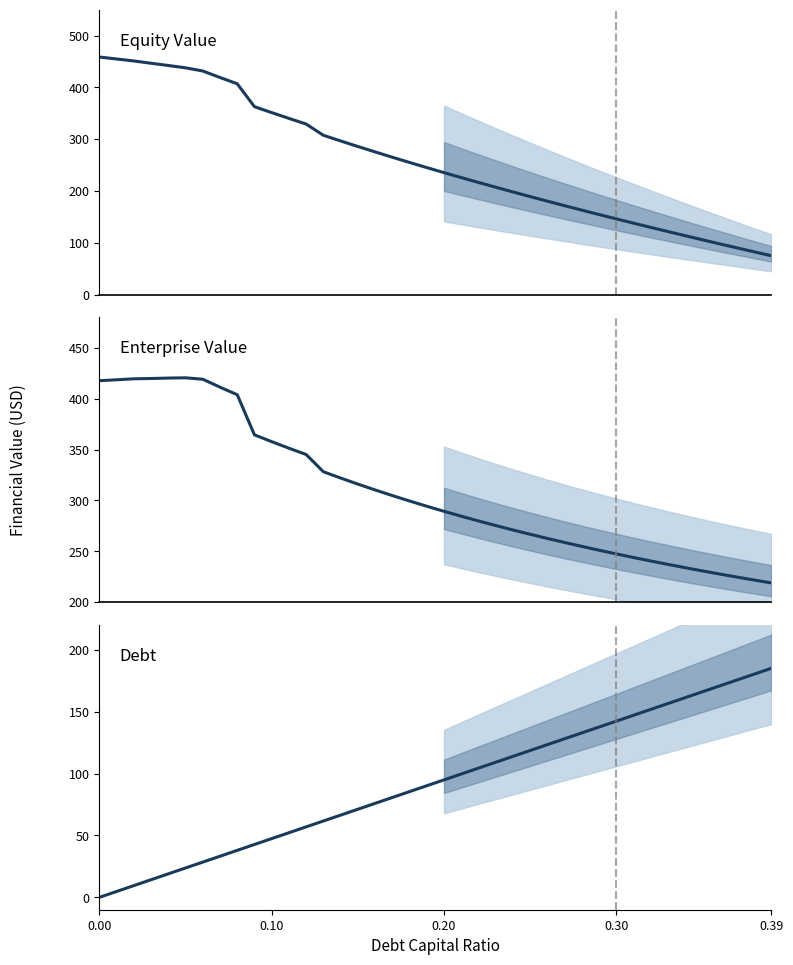

What is the label of the 4th point from the left?

0.30